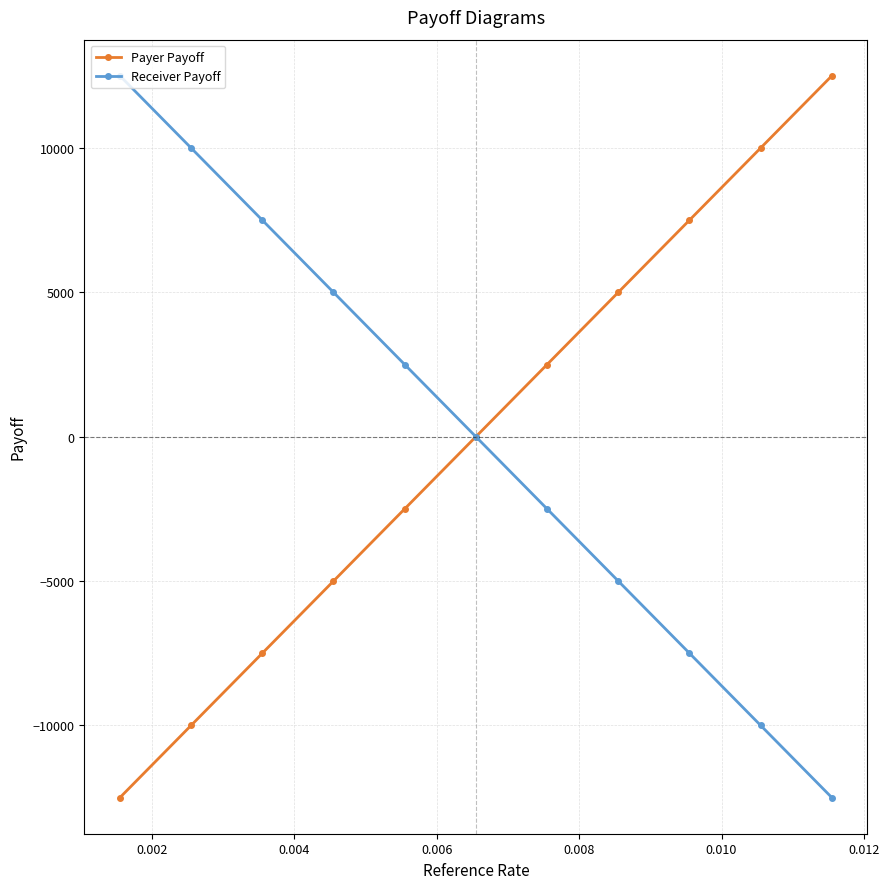

True or false: Receiver Payoff has more than 1 interior local peaks.

False